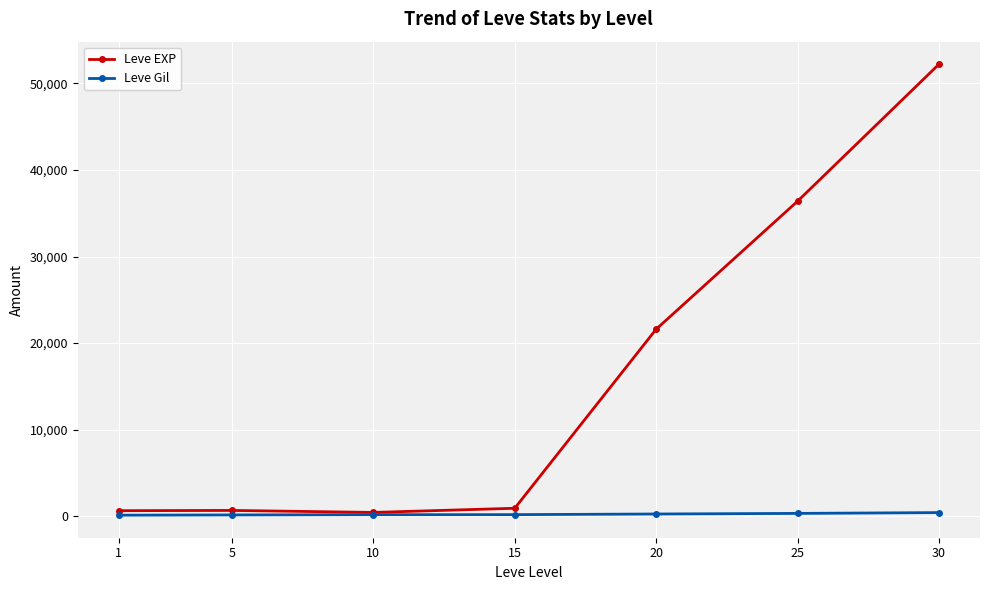

How many data points does each series have?

7